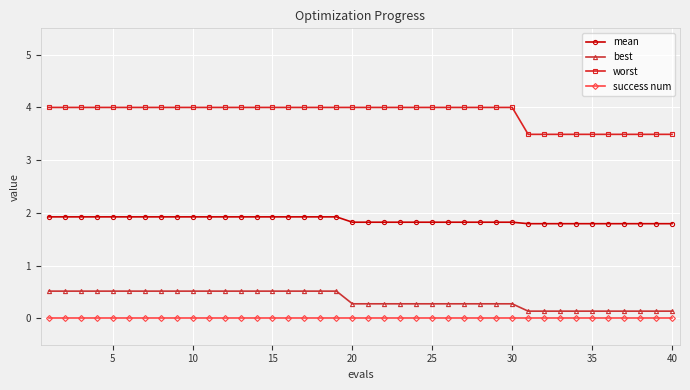

True or false: success num and best intersect in this chart.

False